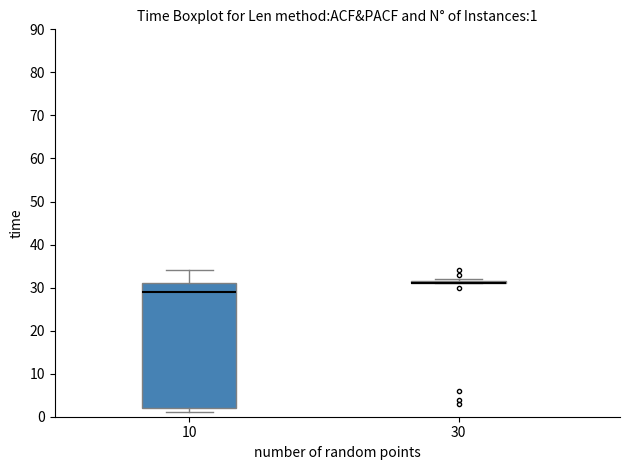

Which box is the tallest, from its lower edge to its upper edge?

10